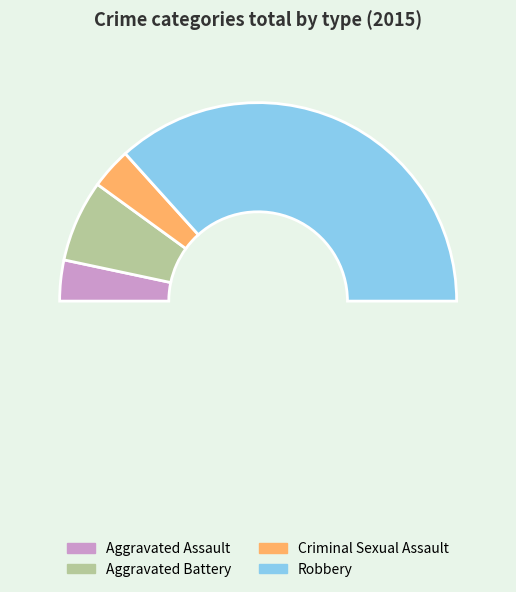

To the nearest percent, what portion does Robbery represent?

73%